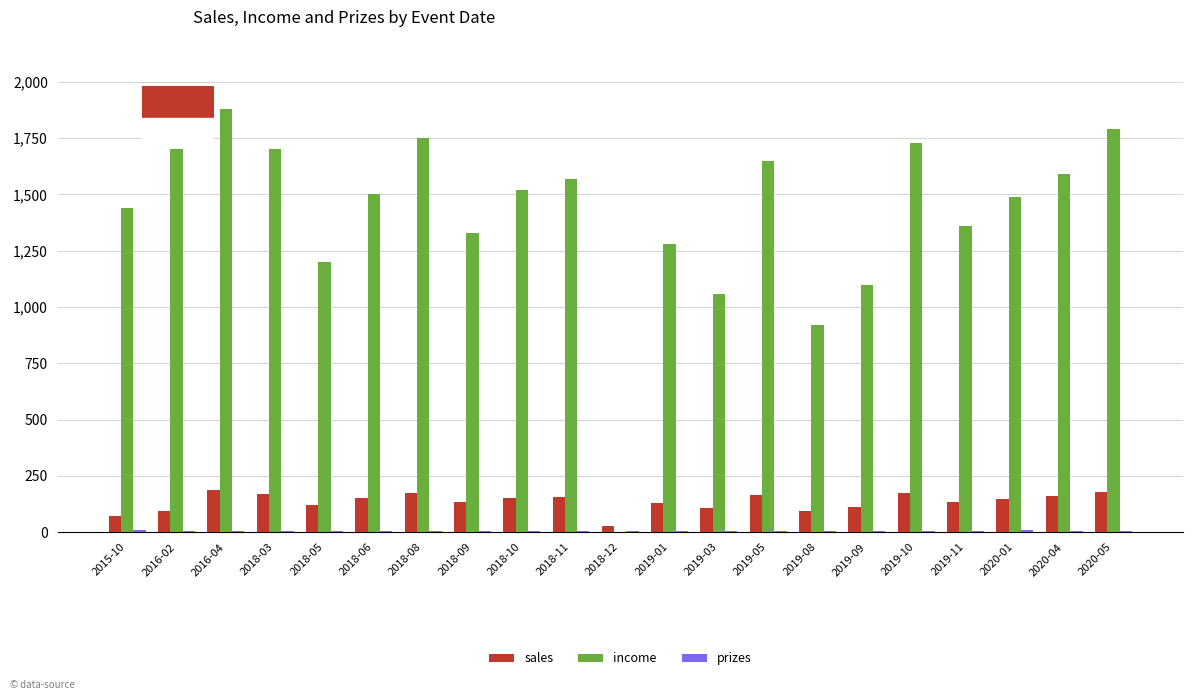

What is the highest value of the income series?

1920